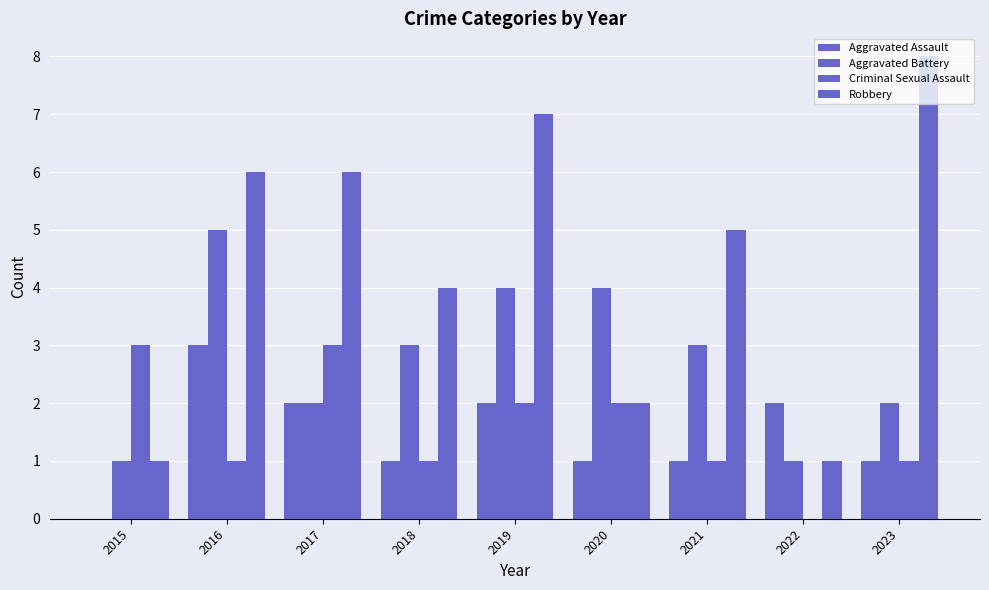

At how many categories does at least one series exceed 6?

2